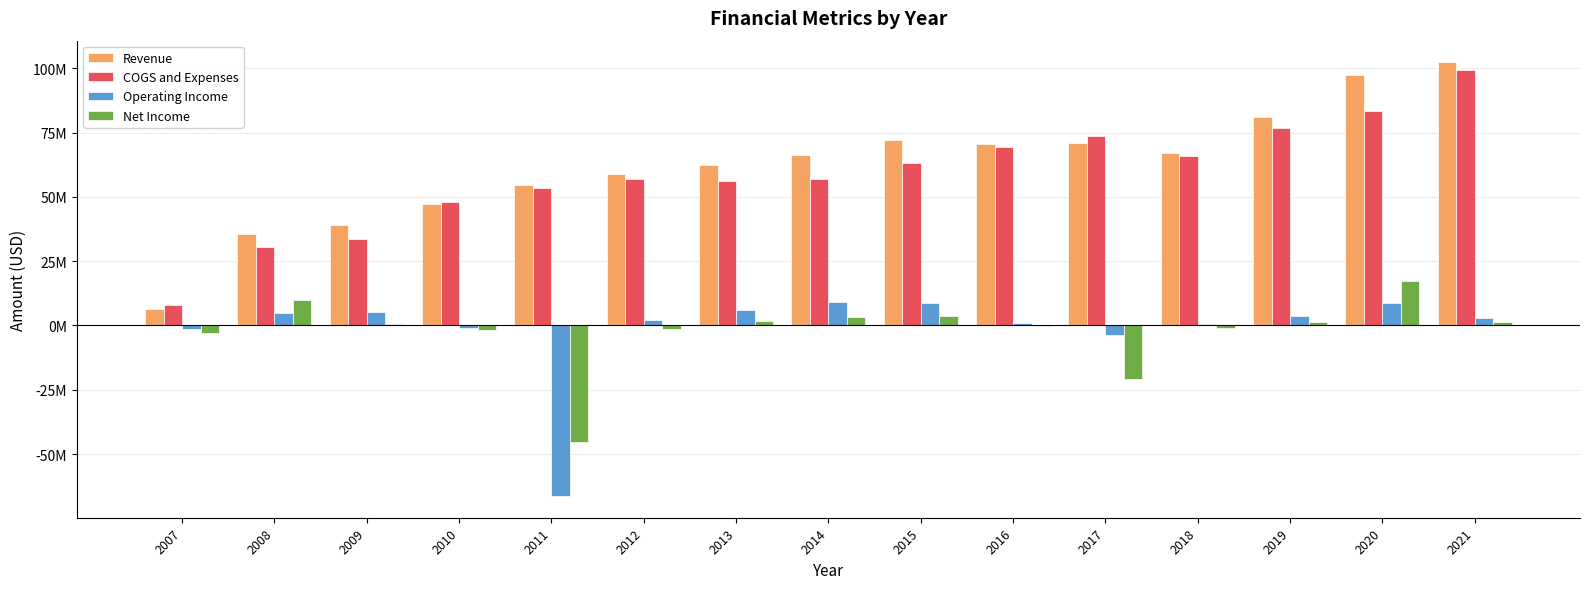

What are all the series names shown in the legend?

Revenue, COGS and Expenses, Operating Income, Net Income